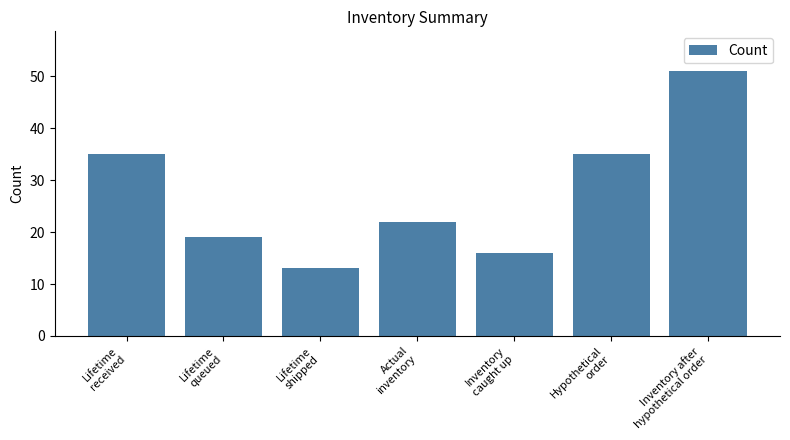

What is the minimum value shown in the chart?

13